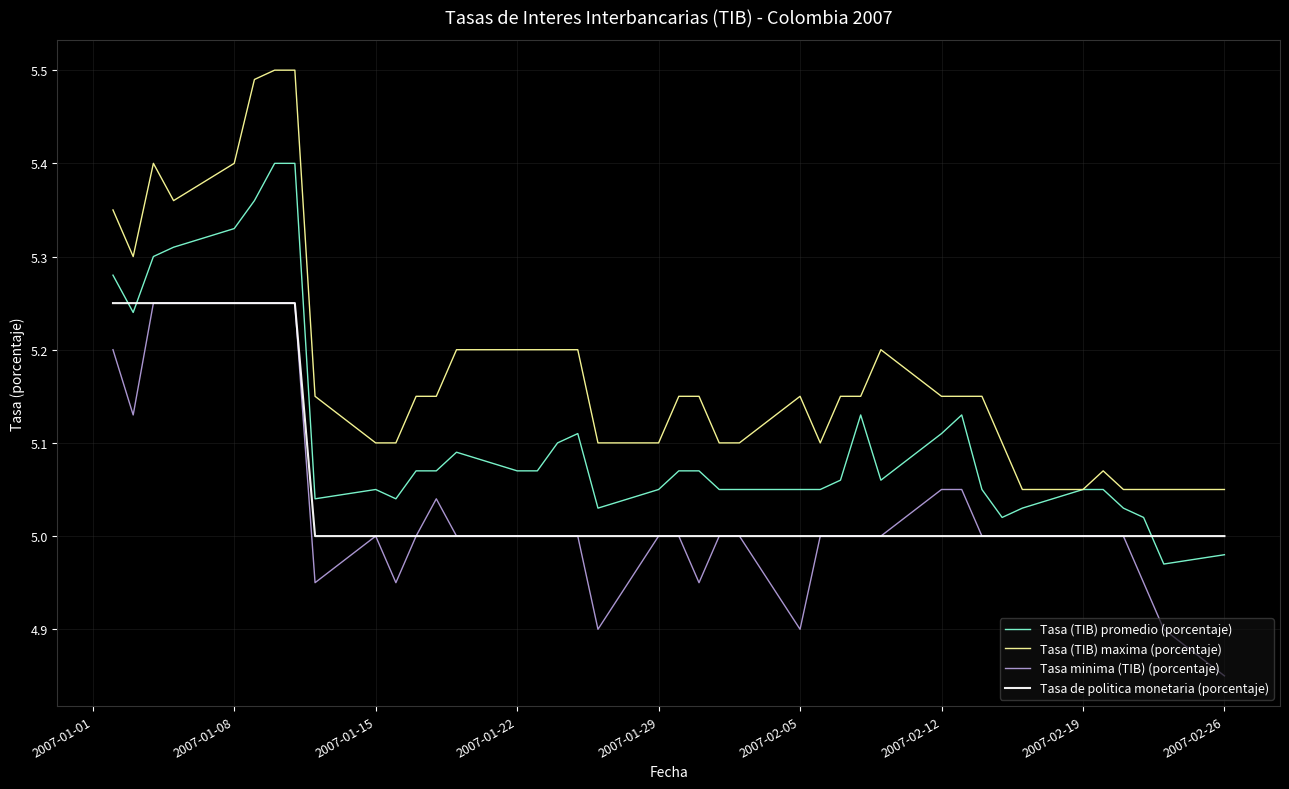

Which series has the widest spread of values?

Tasa (TIB) maxima (porcentaje)